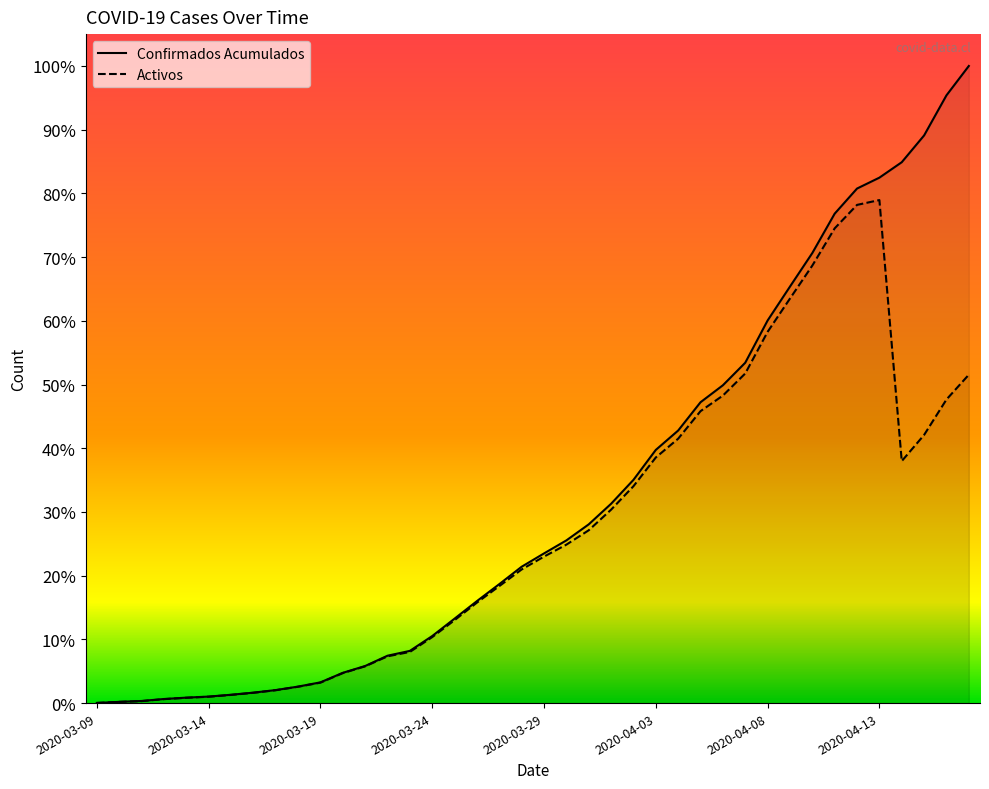

What is the difference between the maximum and second lowest values in the Confirmados Acumulados series?

4202